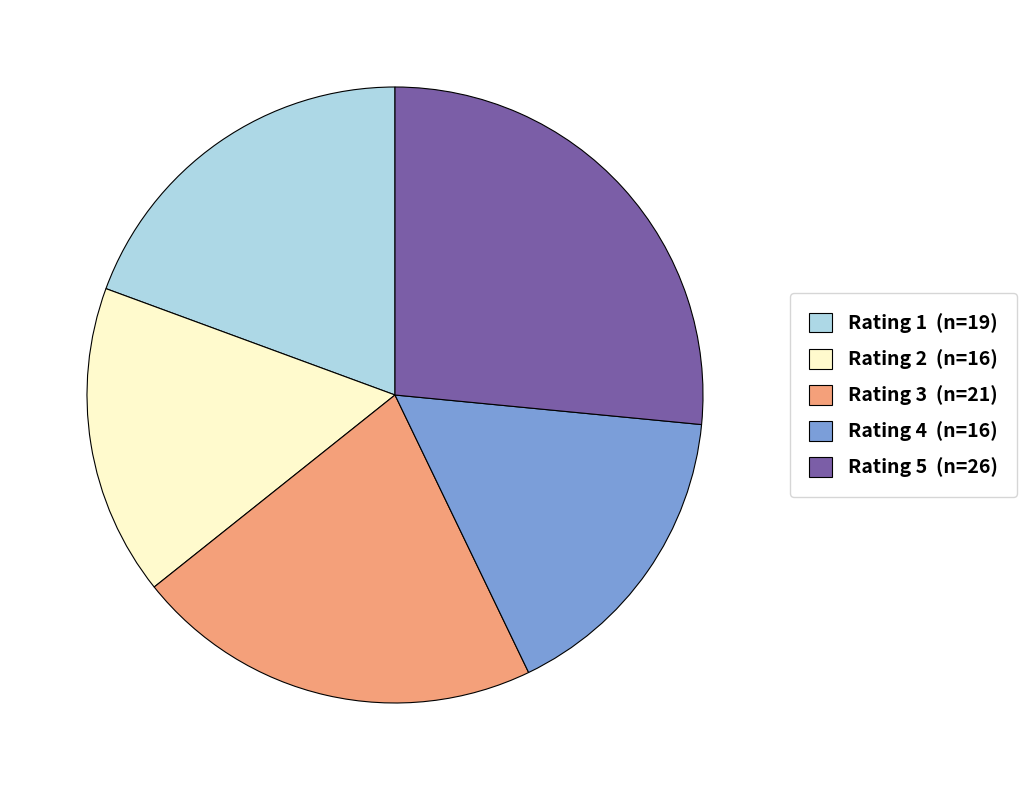

Do Rating 3 (n=21) and Rating 2 (n=16) together represent more than half of the pie?

No